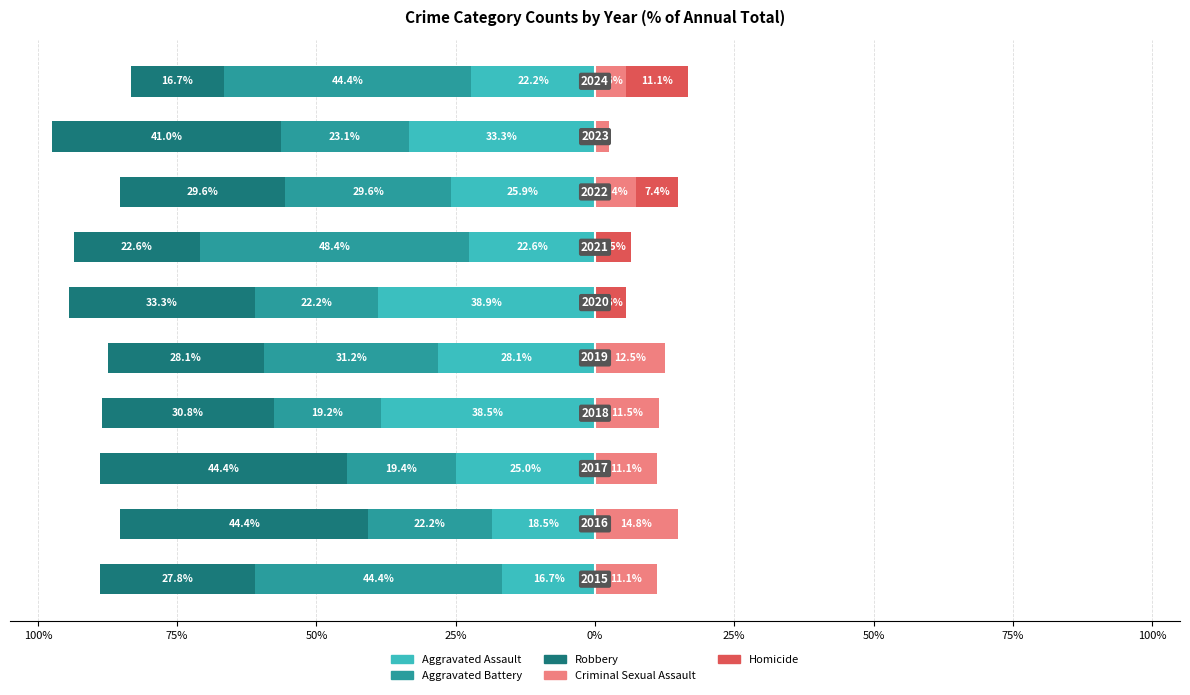

The value of Criminal Sexual Assault at 25% is 11.5. True or false?

True